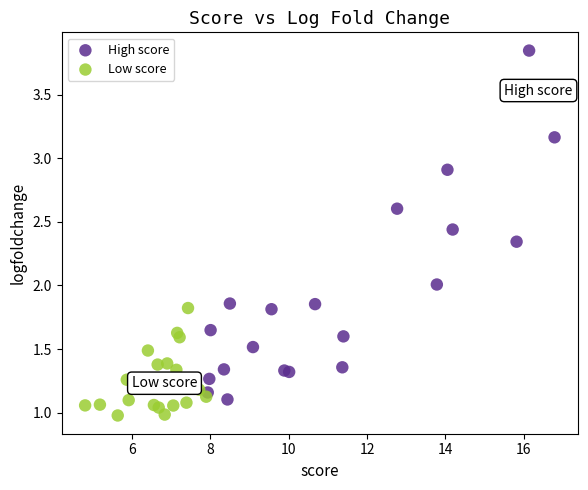

Which series contains the highest Y value?

High score